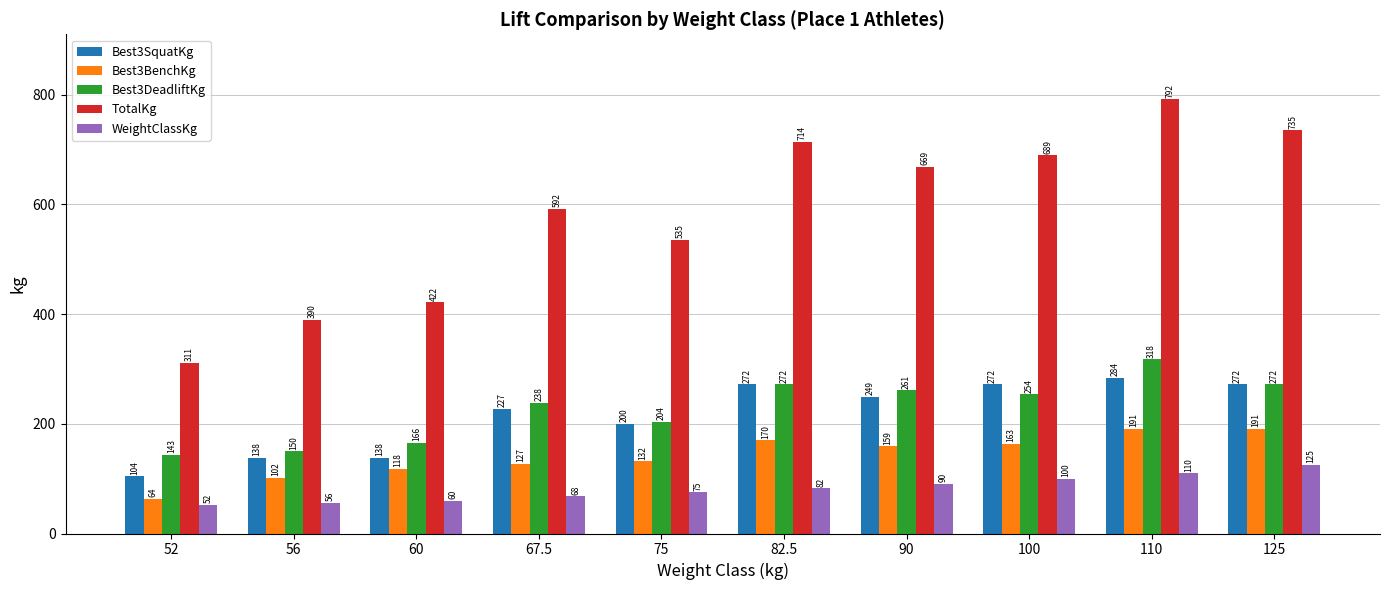

What is the average value of the Best3SquatKg series?

215.7